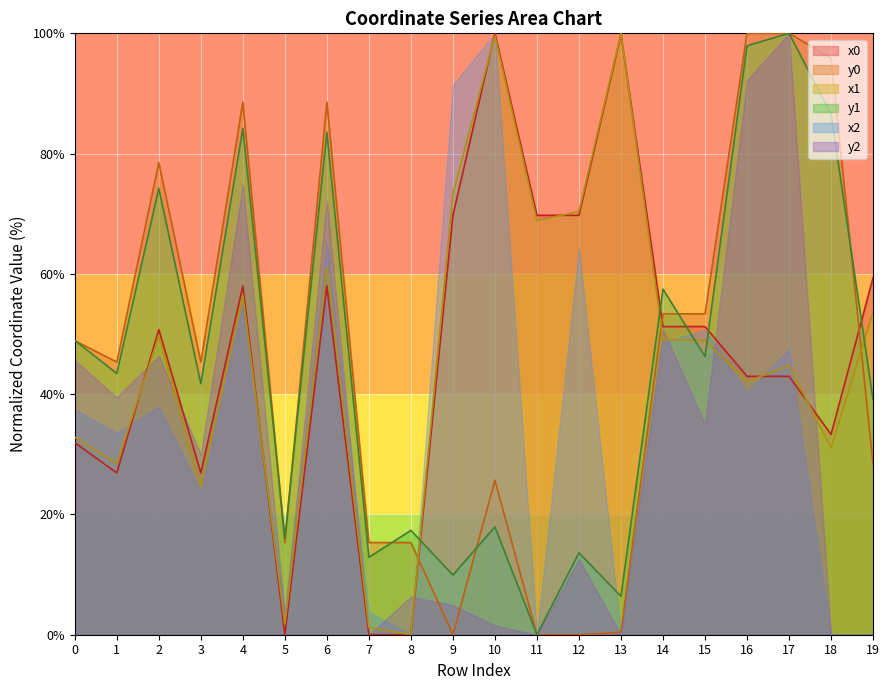

At which category is the sum across all series the highest?

17